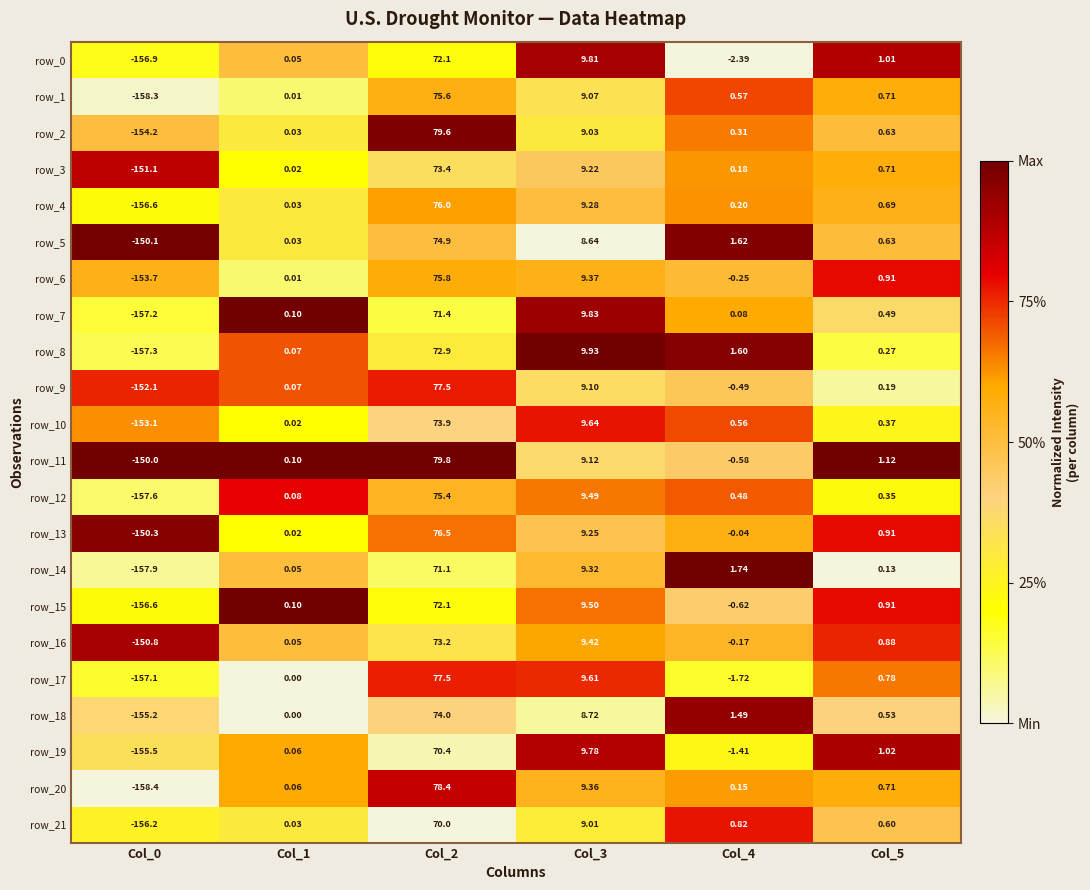

Is the value of row_14 at Col_2 greater than the value of row_16 at Col_5?

Yes